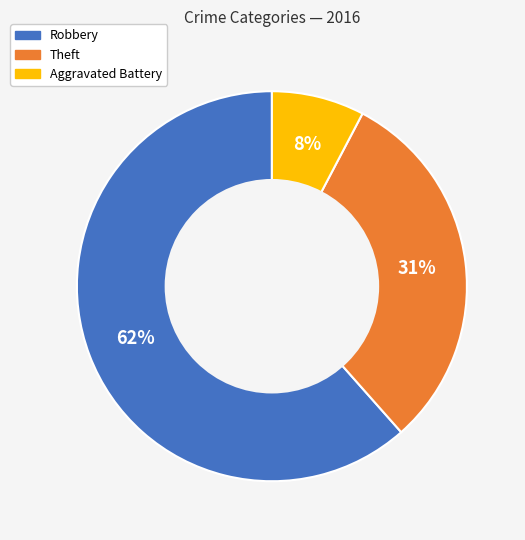

Is there a majority slice in this chart?

Yes